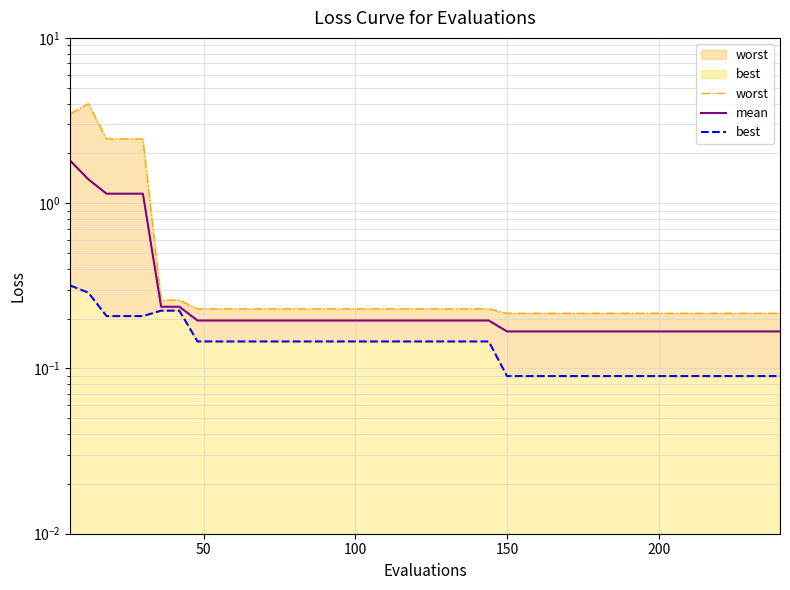

What is the value of the worst point at the 36th from the left?

0.2